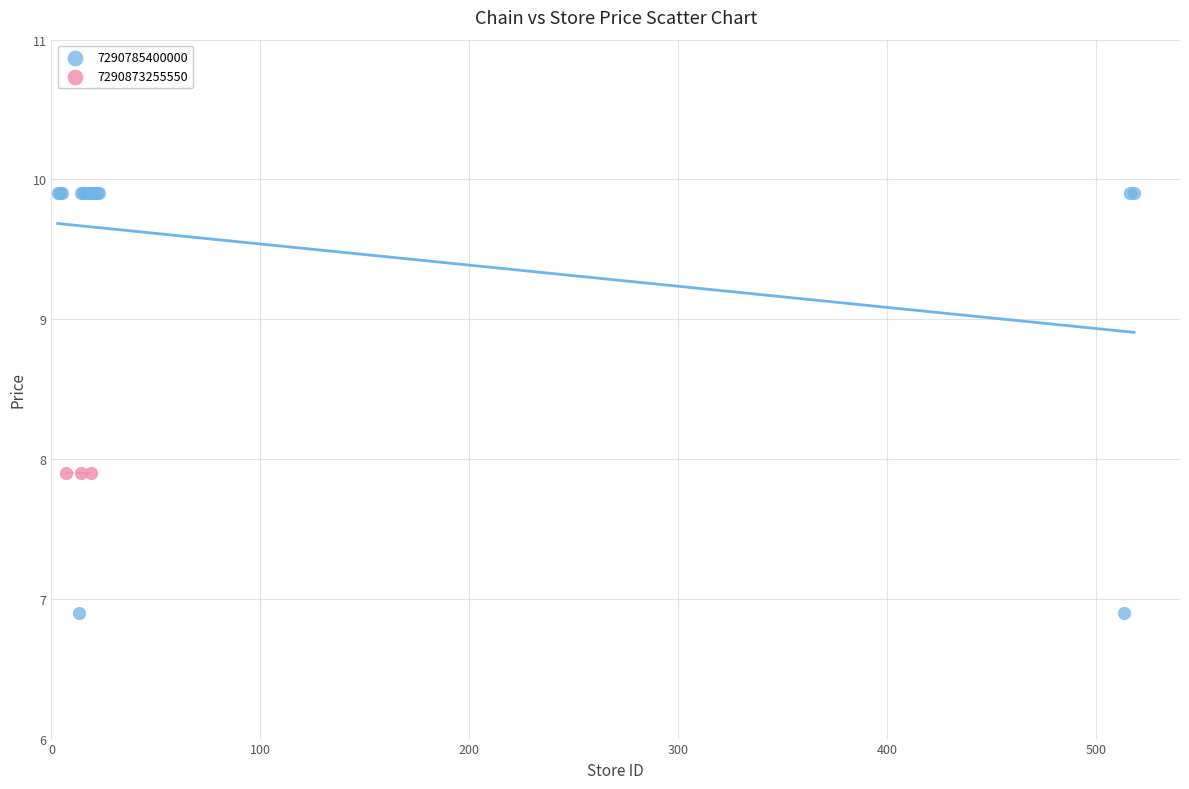

Which series contains the highest Y value?

7290785400000